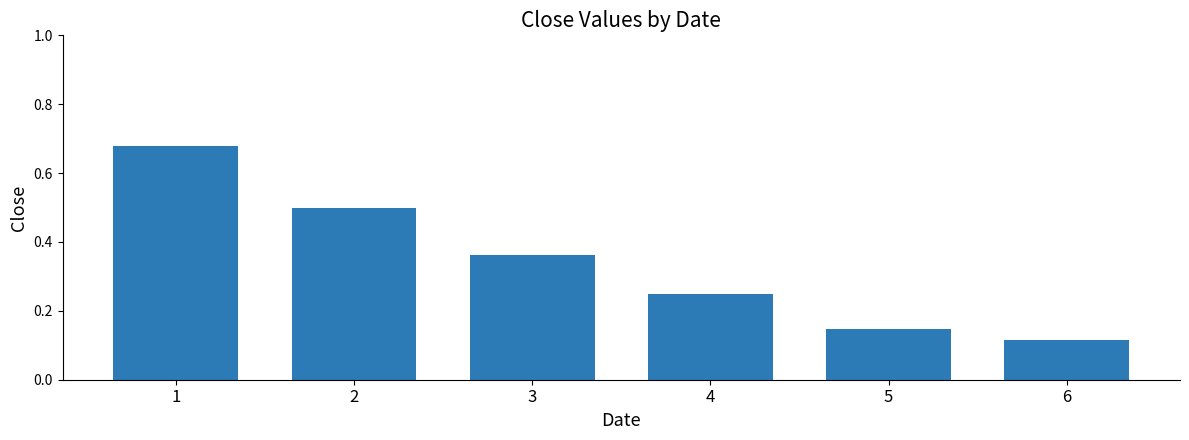

At which category does the chart reach its peak across all series?

1